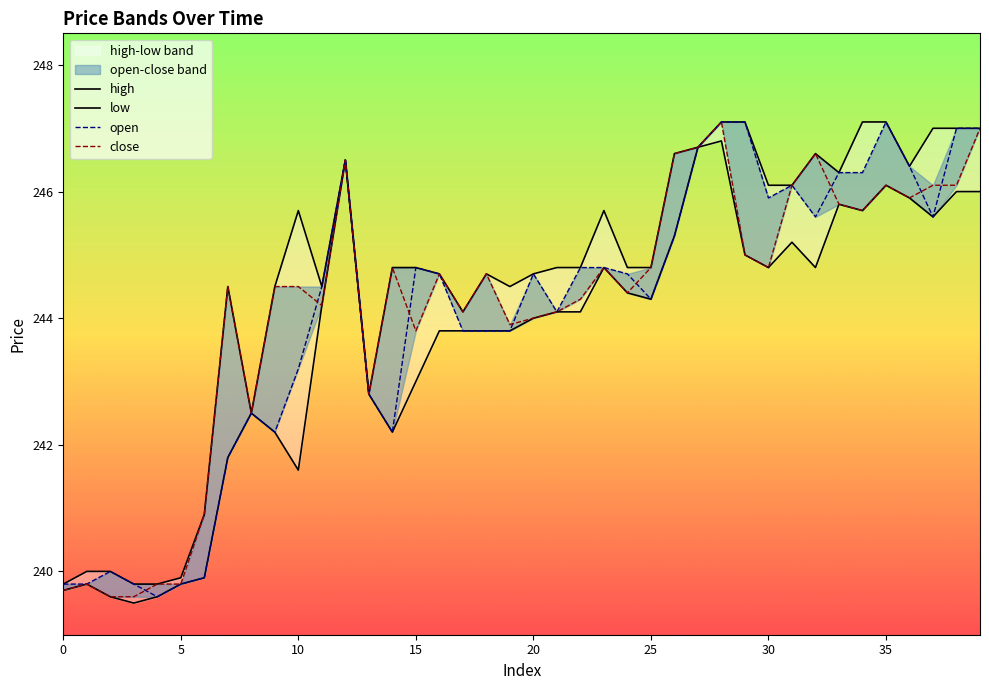

How many interior local valleys does the open series have?

8